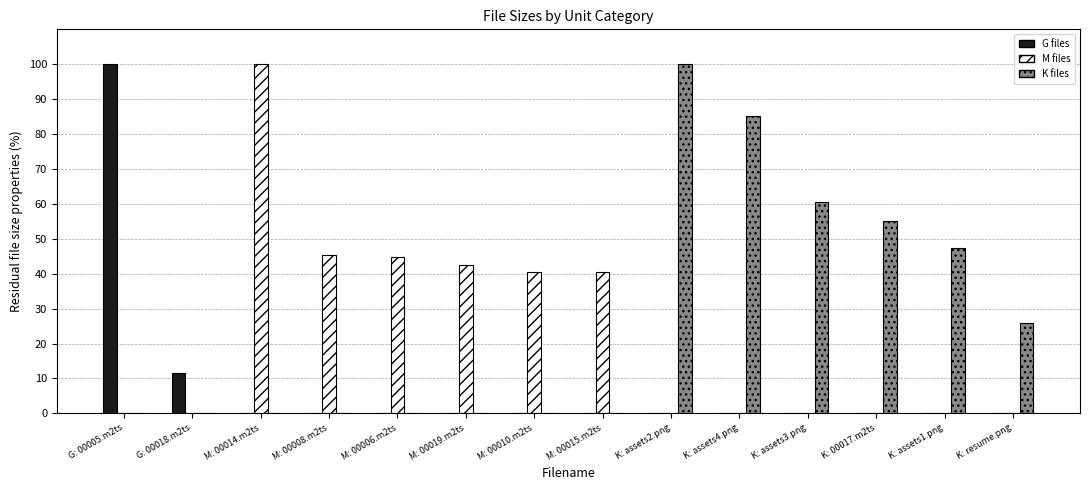

Is the value of M files at G: 00005.m2ts greater than the value of G files at G: 00005.m2ts?

No